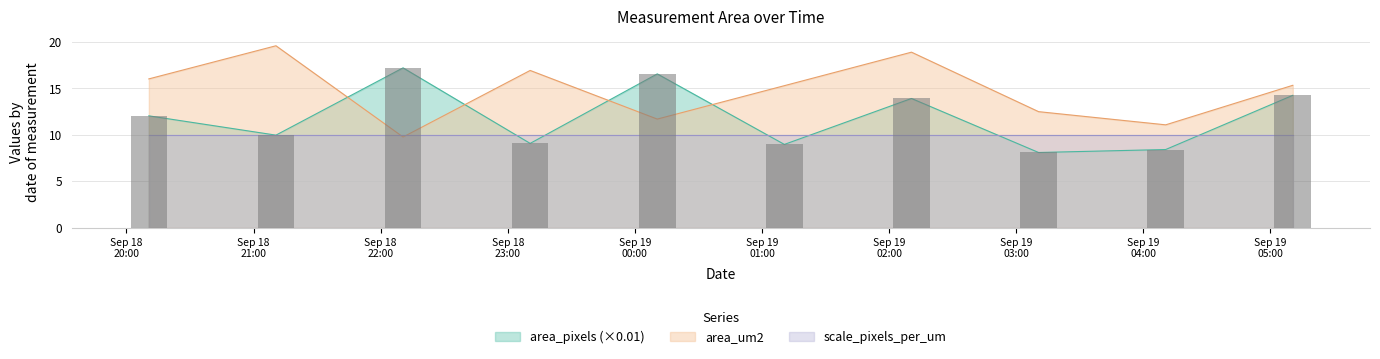

What is the smallest value displayed?

8.1